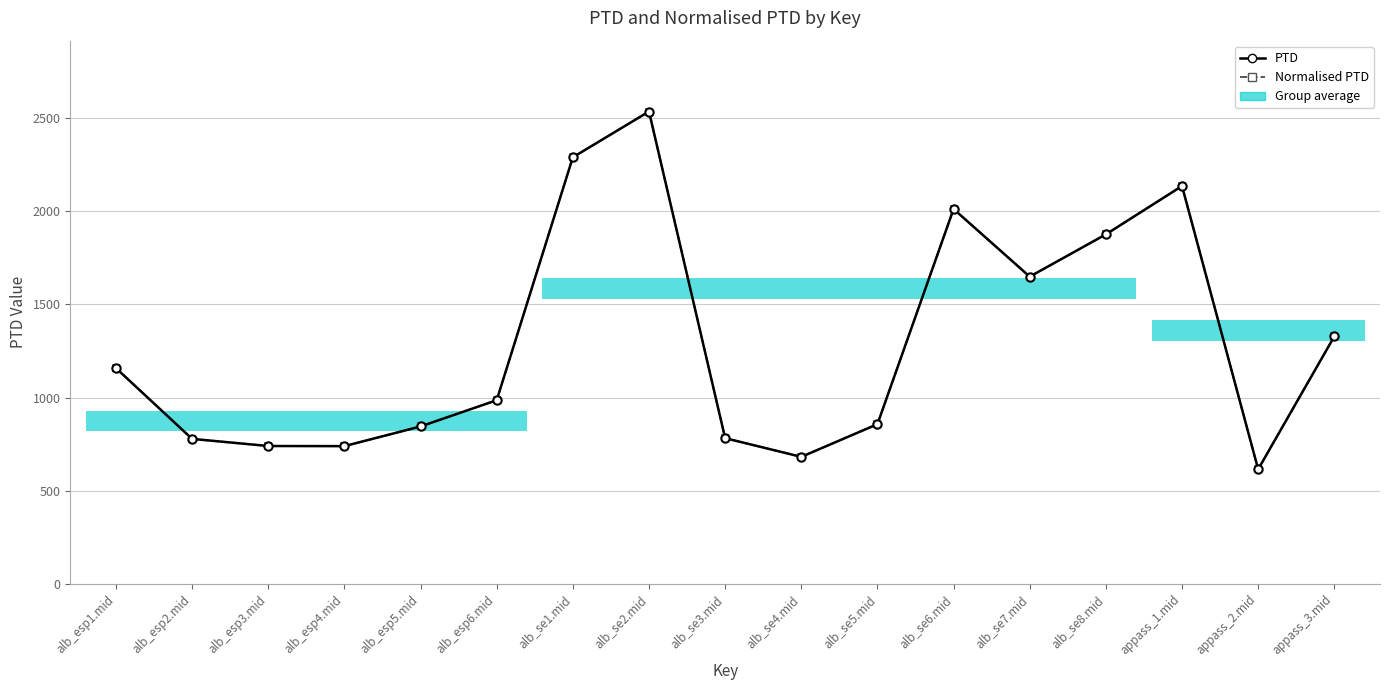

How many categories are shown in the chart?

17